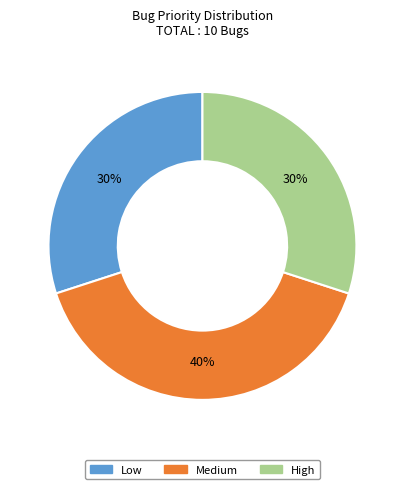

What is the largest slice in the pie chart?

Medium